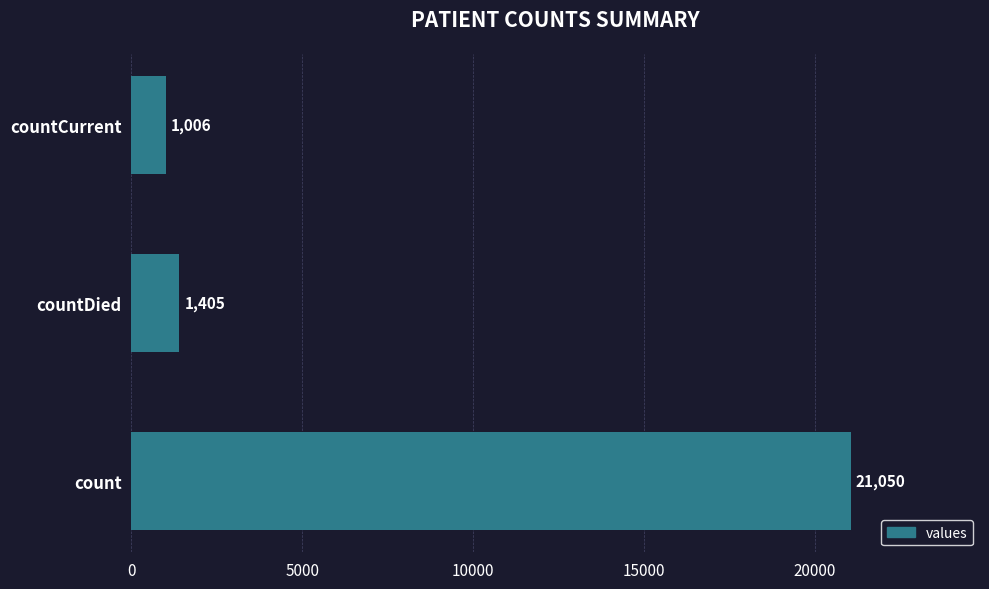

What is the maximum value shown in the chart?

21050